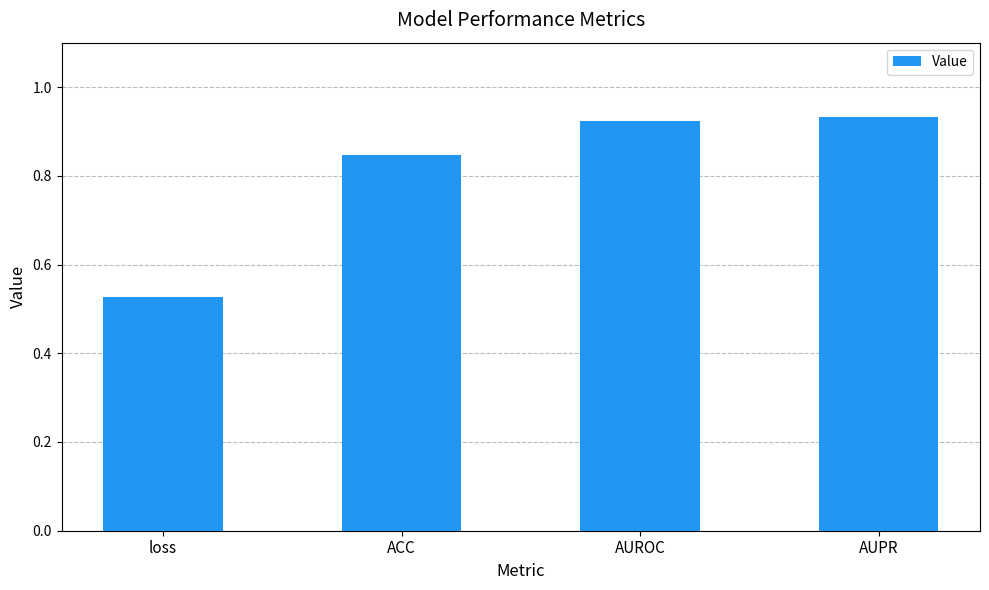

At which label is the value closest to 0?

loss